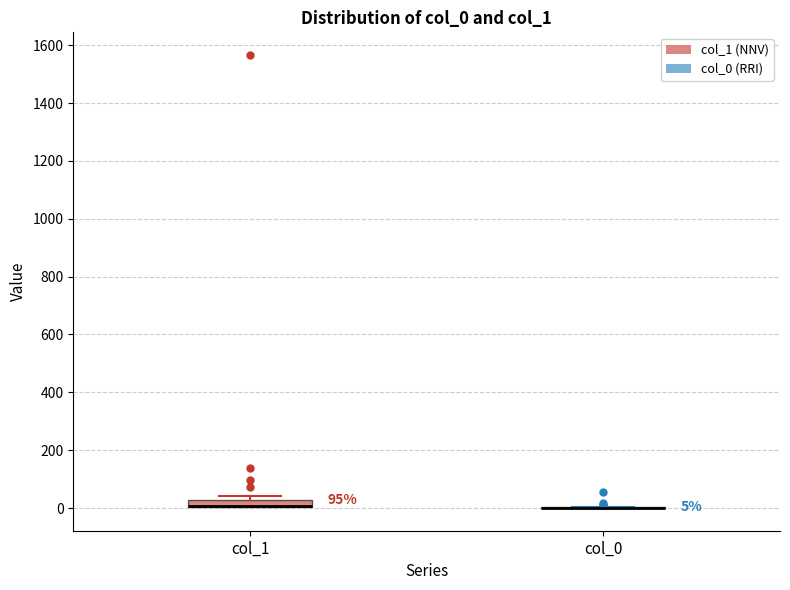

Which box is the tallest, from its lower edge to its upper edge?

col_1